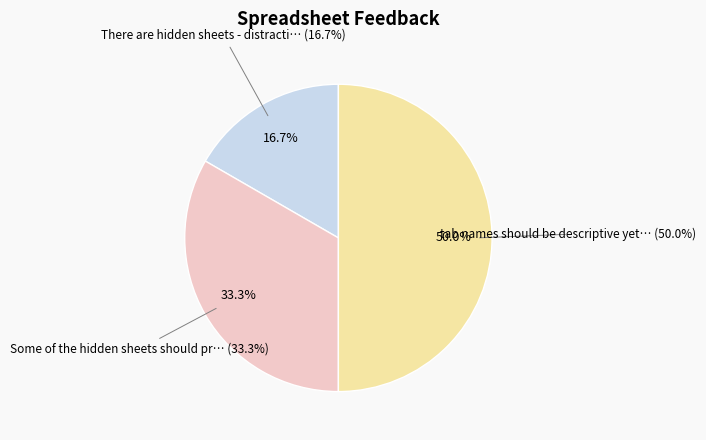

Is it true that Some of the hidden sheets should probably be deleted is 40% of the pie?

False